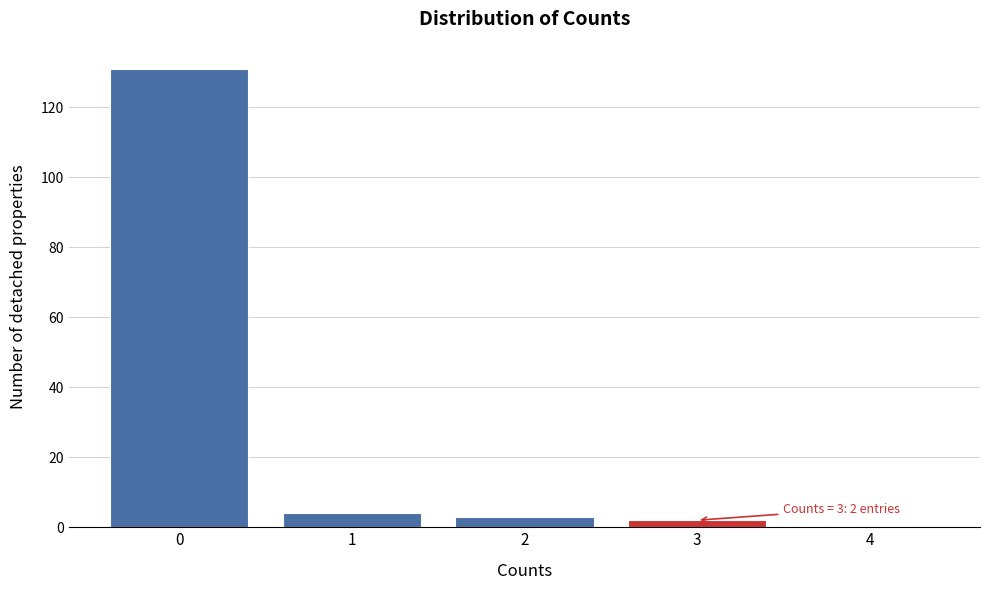

Reading left to right, transcribe all the data shown in this chart.

0=131	1=4	2=3	3=2	4=0